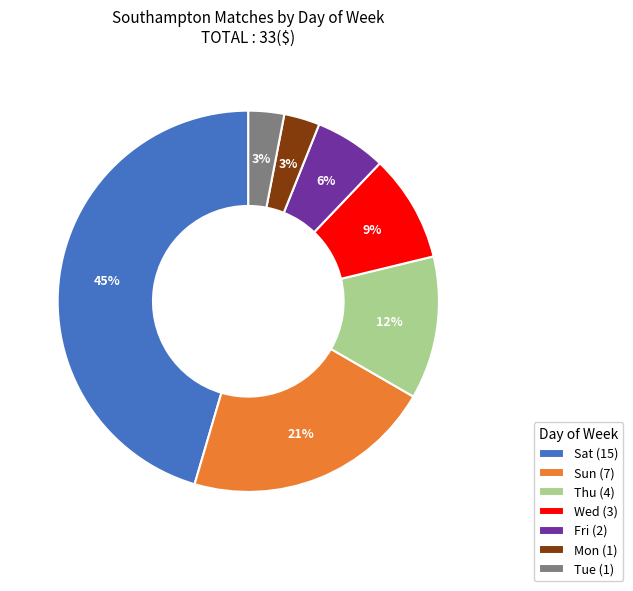

True or false: Sun (7) accounts for 21% of the total.

True